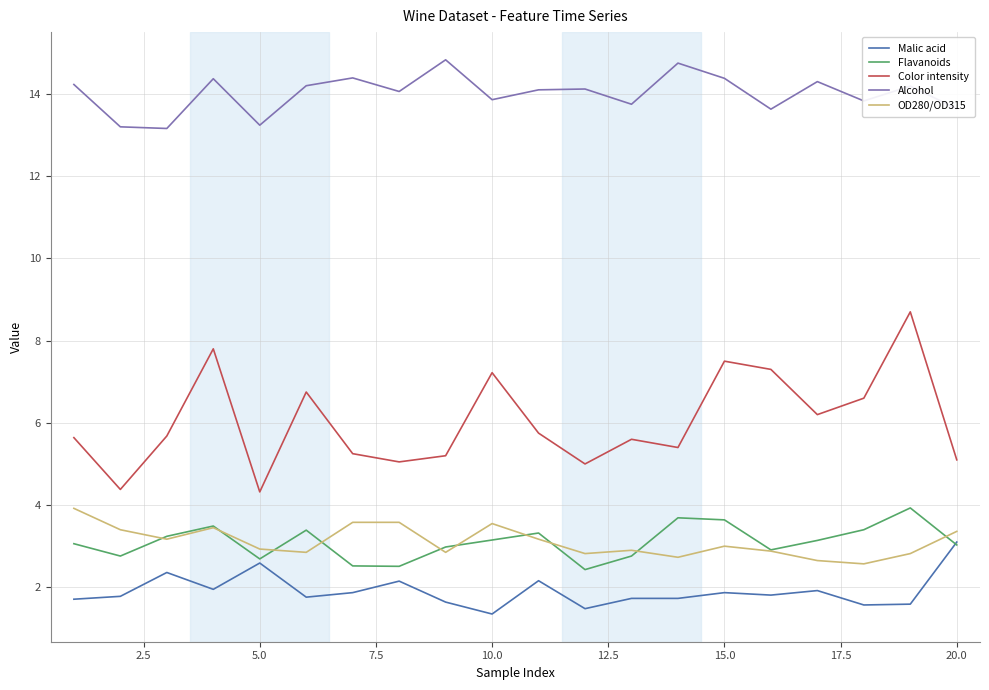

What is the maximum value for OD280/OD315?

3.9